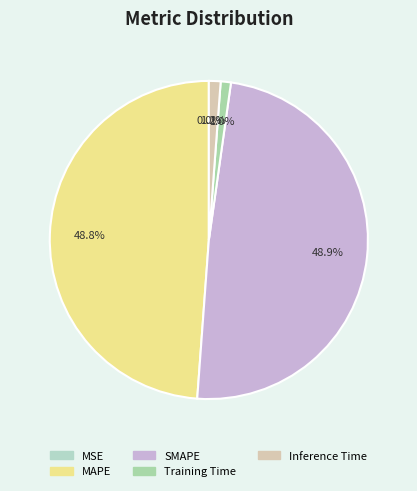

Count the number of slices in the pie.

5